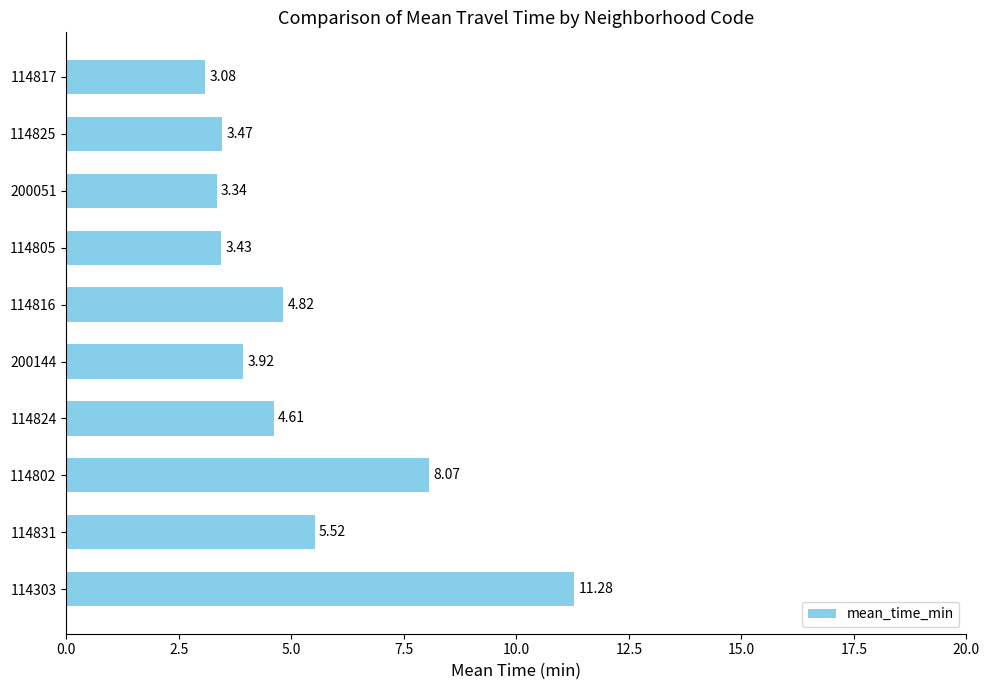

Are the bars grouped side by side (vs. stacked)?

No